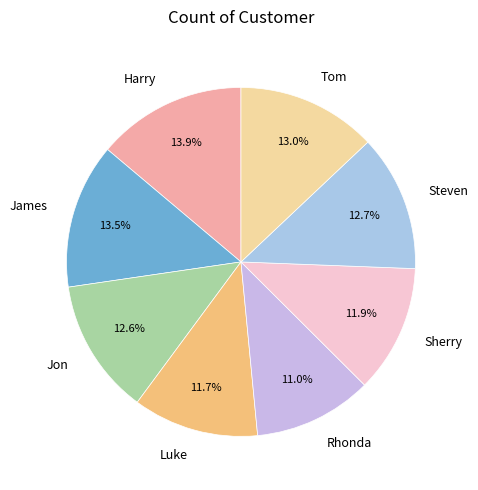

How many slices are in this pie chart?

8